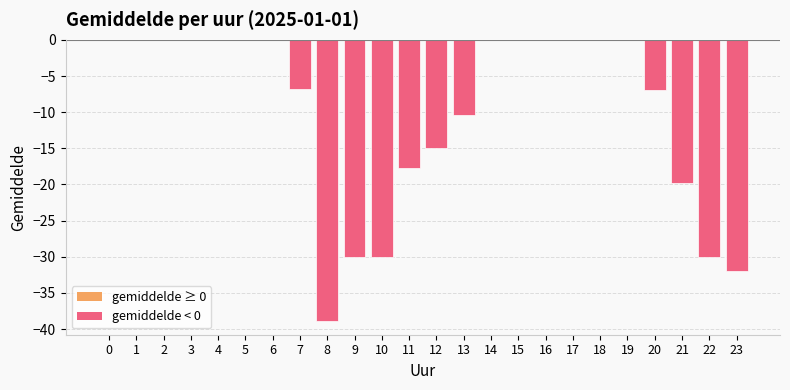

What is the sum of the values at 5 and 11?

-17.7